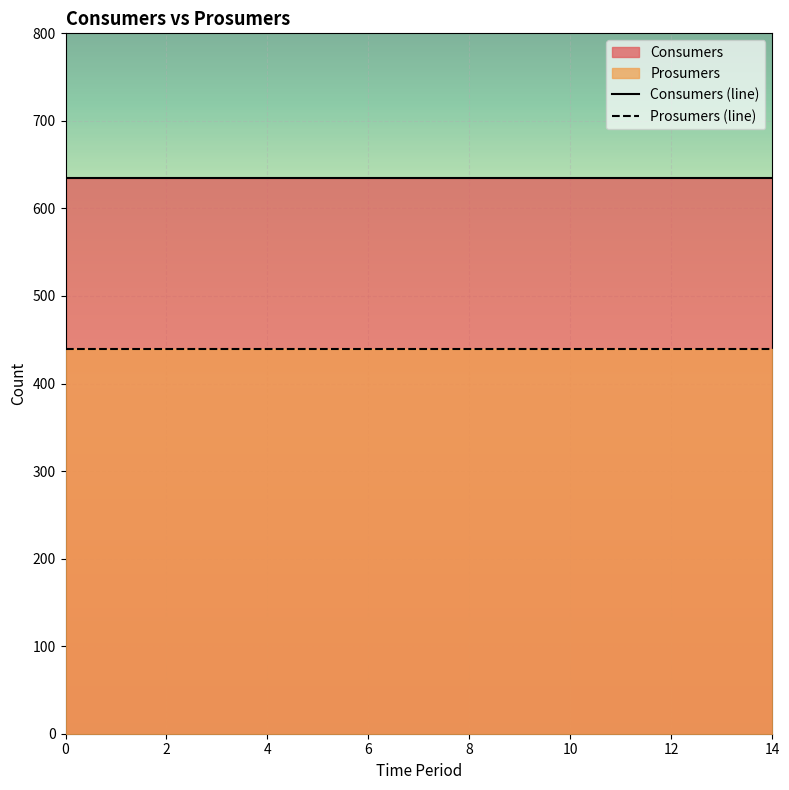

How many lines are shown in the chart?

2